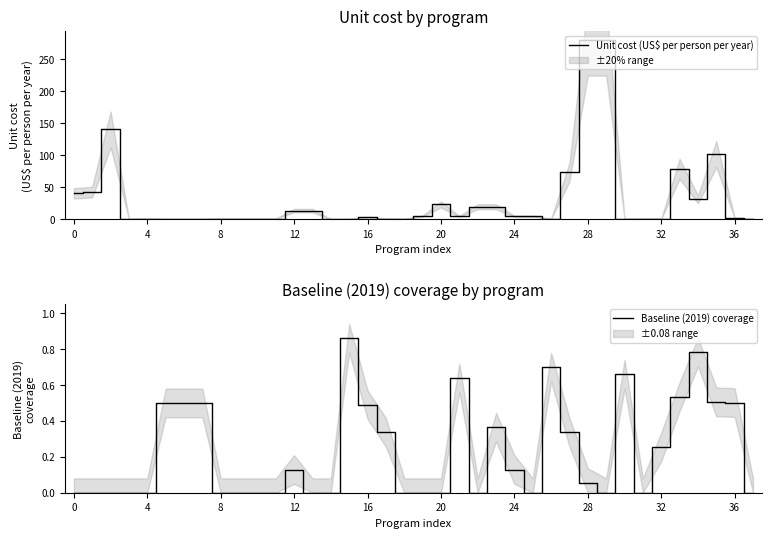

True or false: Unit cost (US$ per person per year) has a value of 29.1 at 23.

False